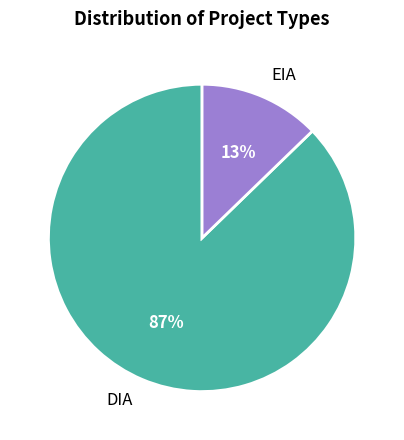

How many segments does this pie chart have?

2